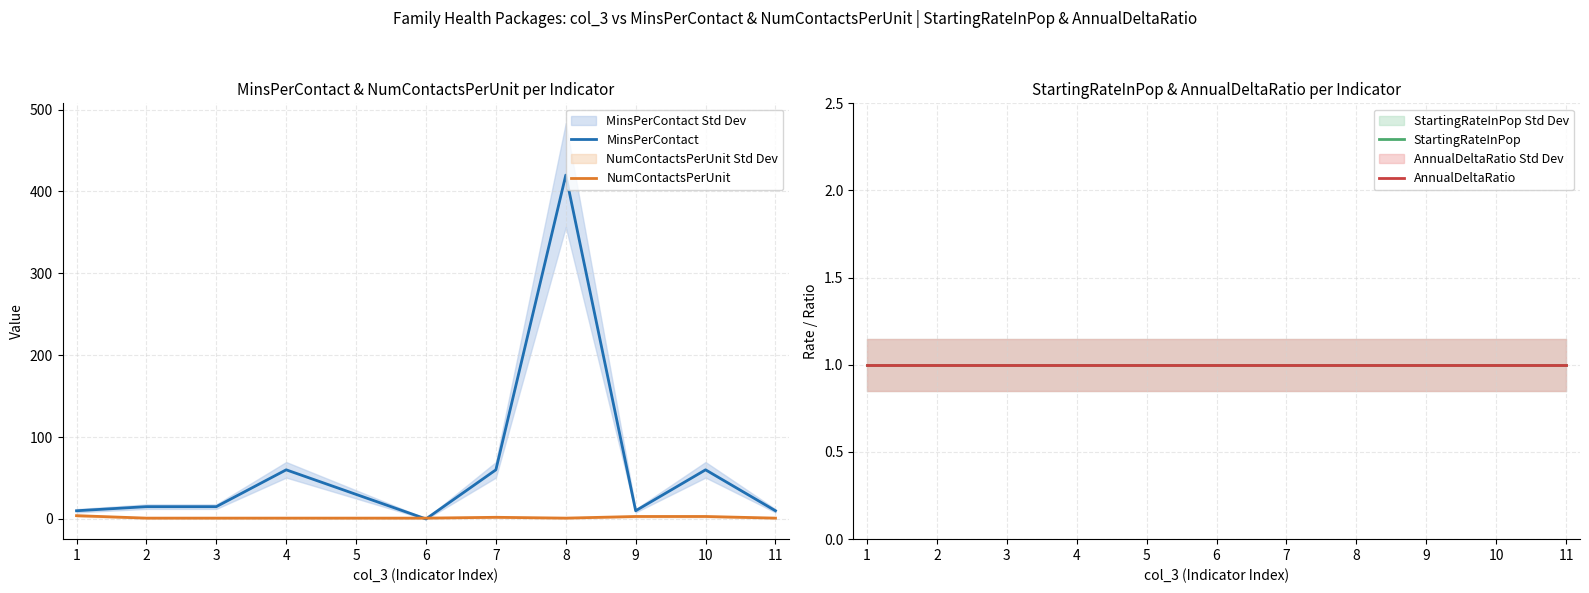

Which series has the largest total across all categories?

MinsPerContact